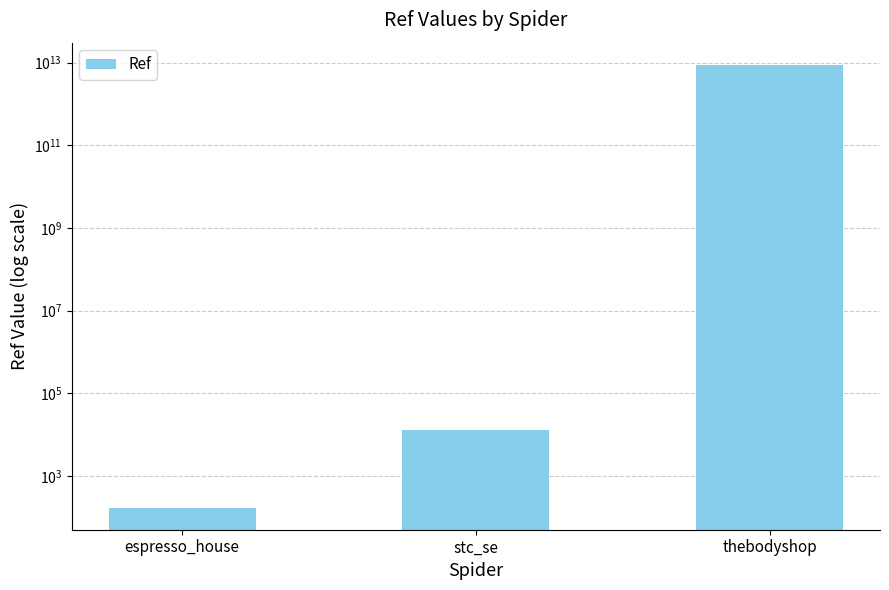

What is the change in value from stc_se to thebodyshop?

+8796412399046